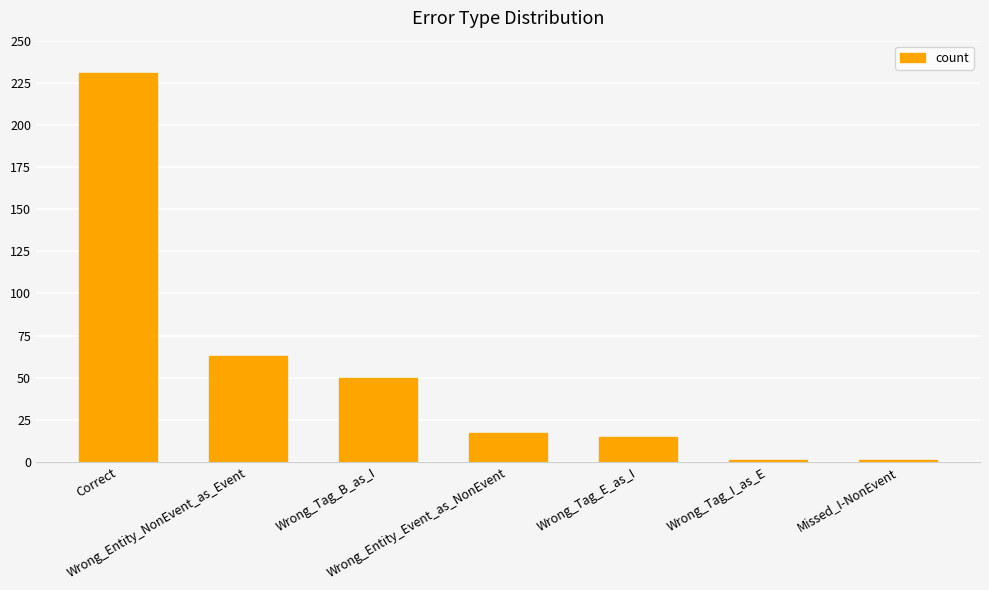

What is the change in value from Correct to Missed_I-NonEvent?

-230